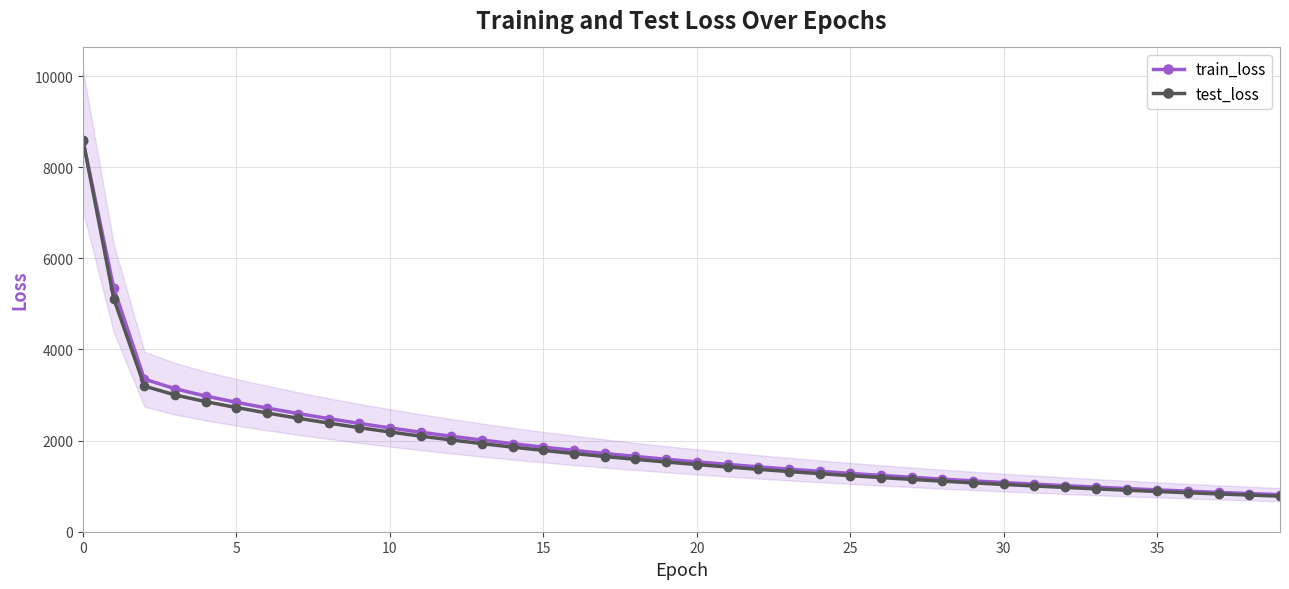

How many lines are shown in the chart?

2